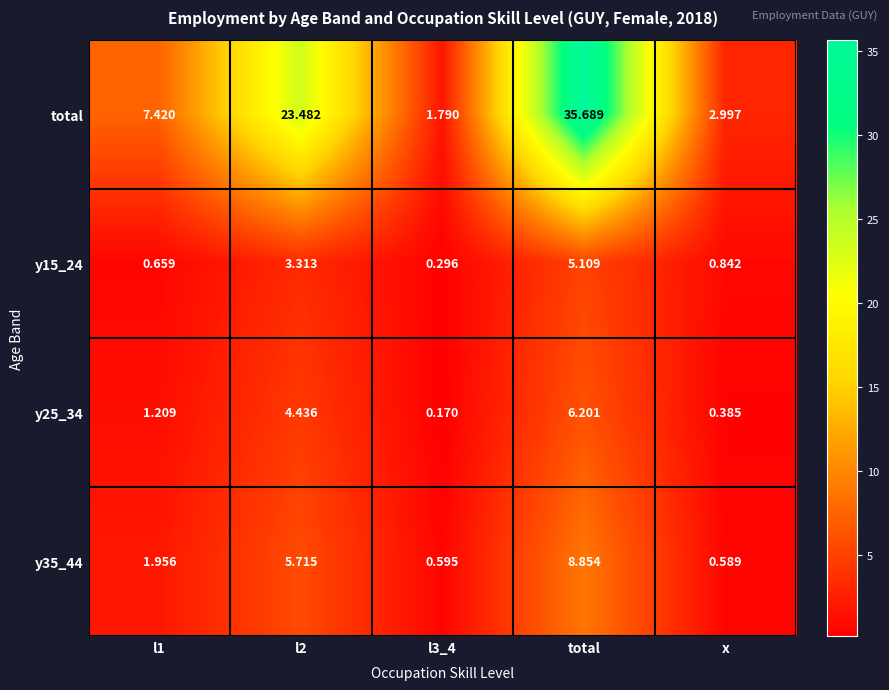

How many data points in total are above 7?

3